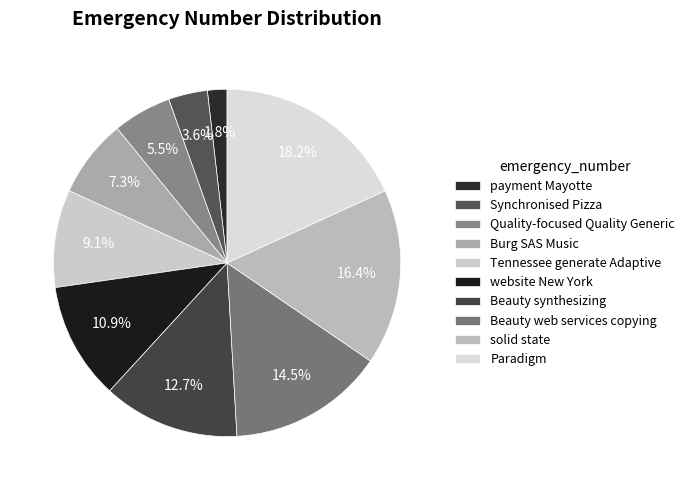

Is it true that payment Mayotte is 2% of the pie?

True